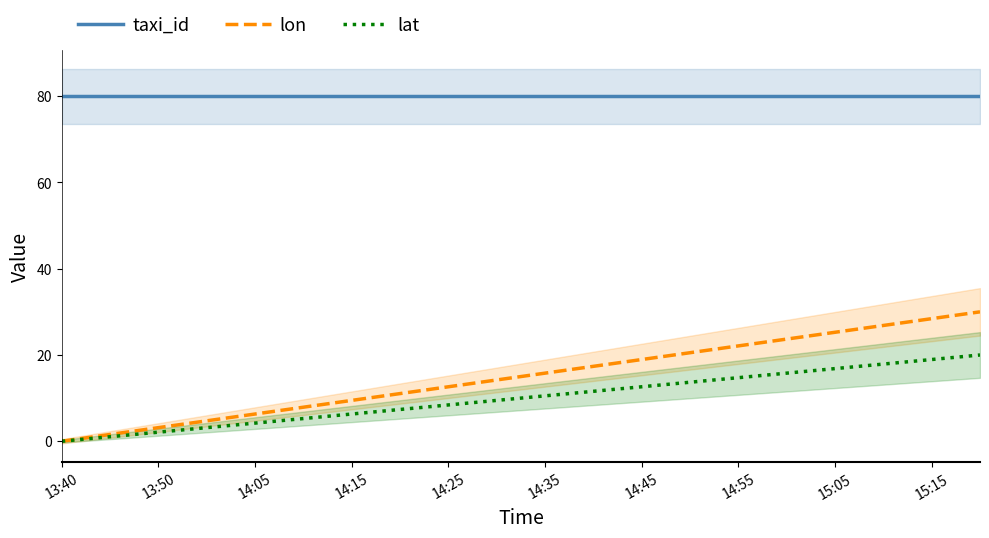

What is the sum of all lat values?

200.0